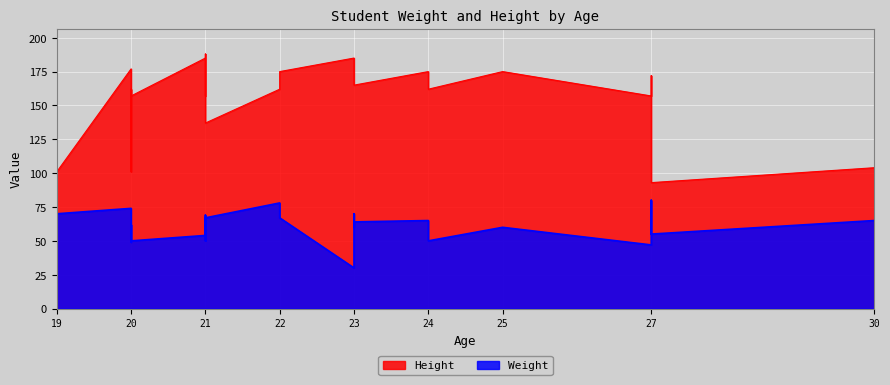

Which category has the highest value in the Weight series?

27